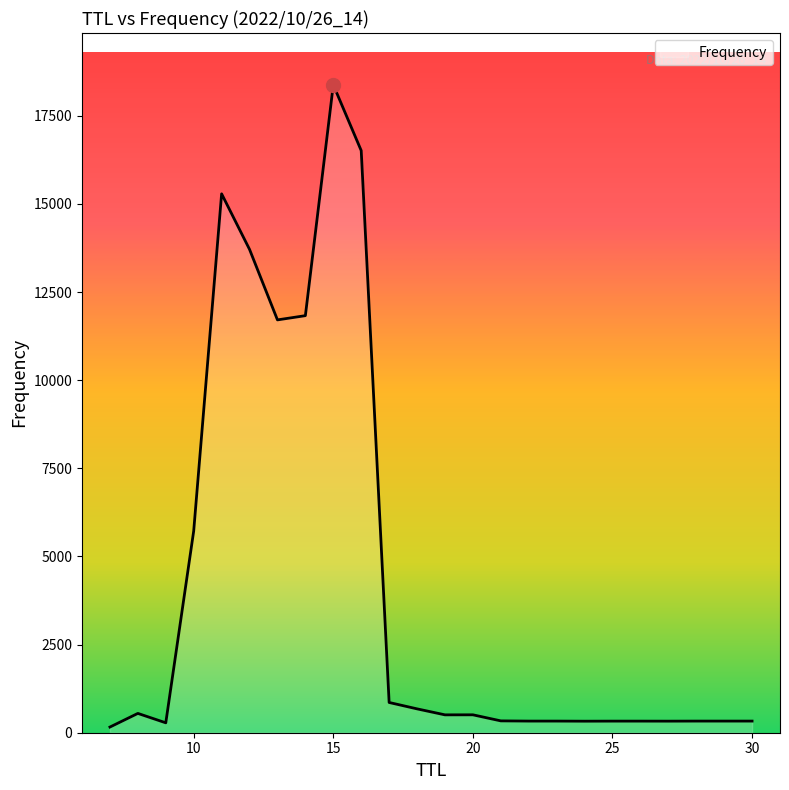

What is the greatest value displayed?

18380